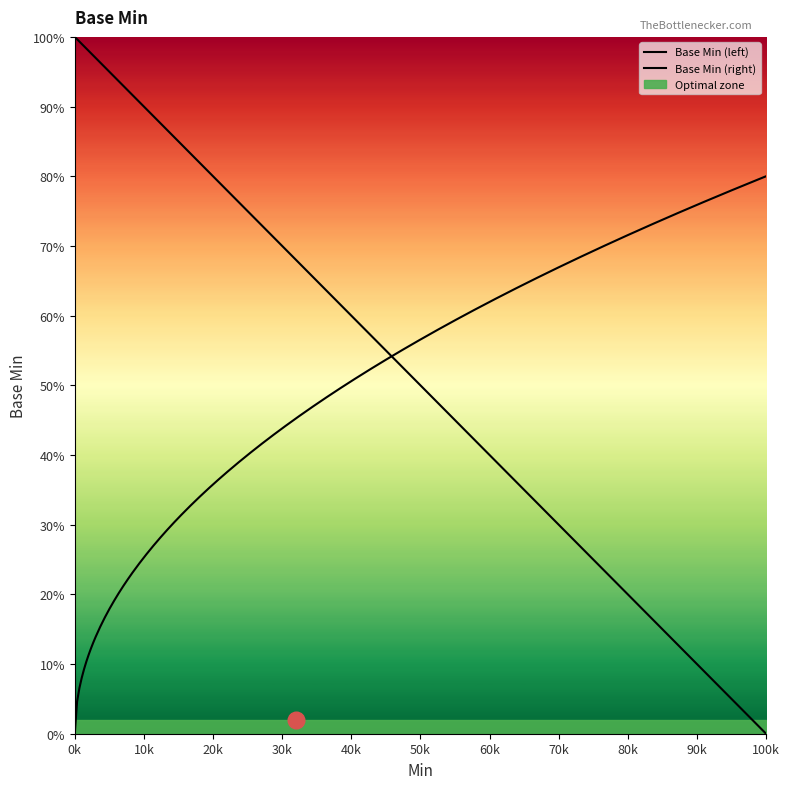

How many data points does each series have?

20